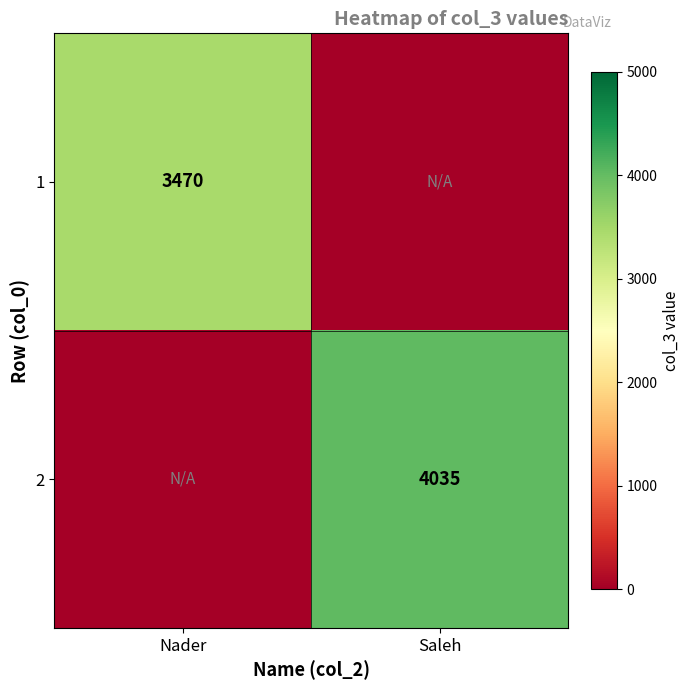

The value of 1 at Nader is 3470. True or false?

True